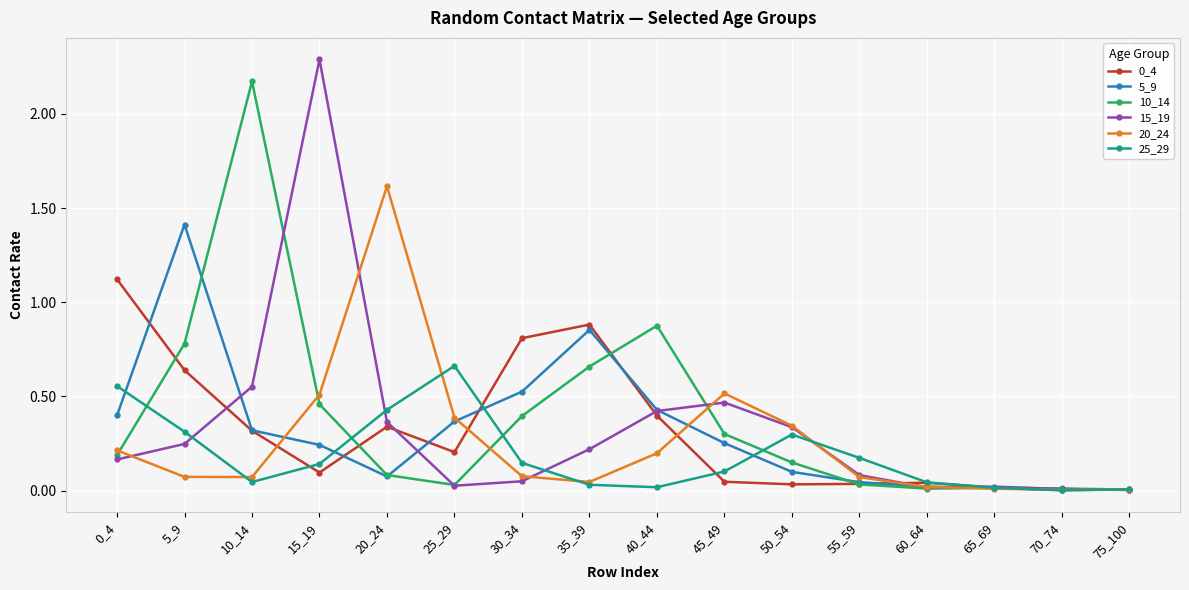

At which category does the chart reach its peak across all series?

15_19